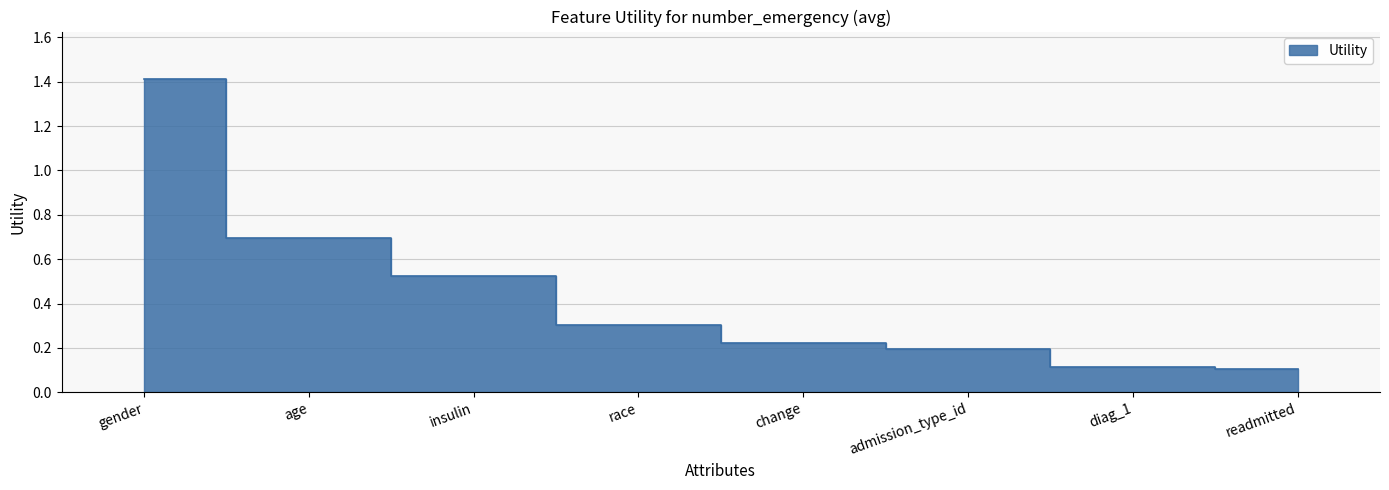

Reading left to right, list all the values displayed in this chart.

1.4	0.7	0.5	0.3	0.2	0.2	0.1	0.1